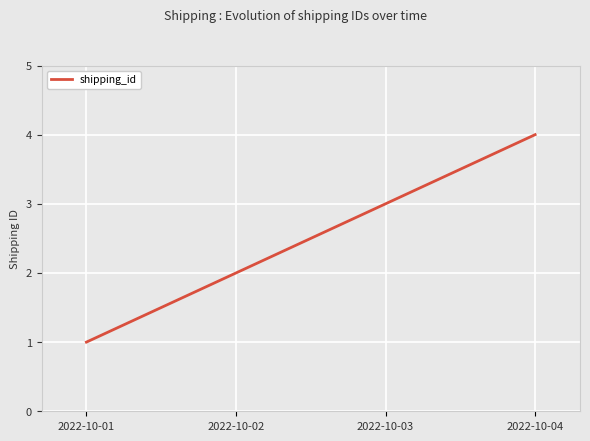

What is the difference between the maximum and minimum values?

3